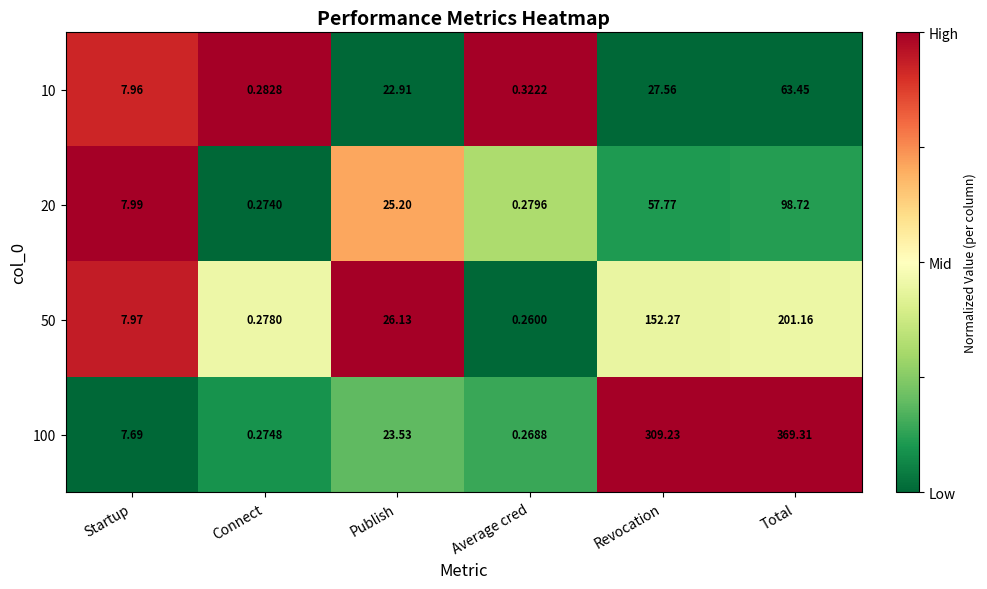

Rank the categories by 10 value from highest to lowest.

Total, Revocation, Publish, Startup, Average cred, Connect